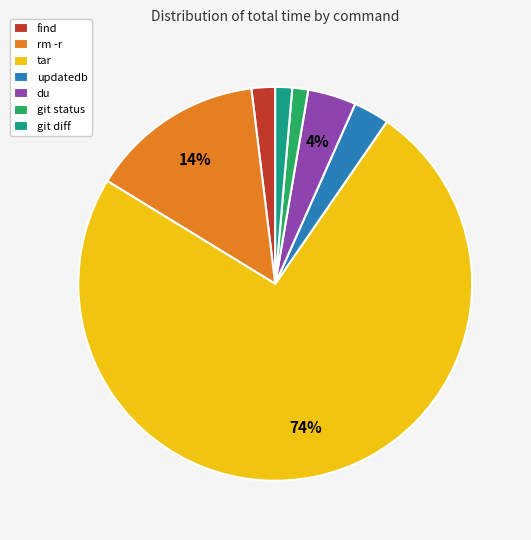

Which has a higher value, rm -r or git diff?

rm -r